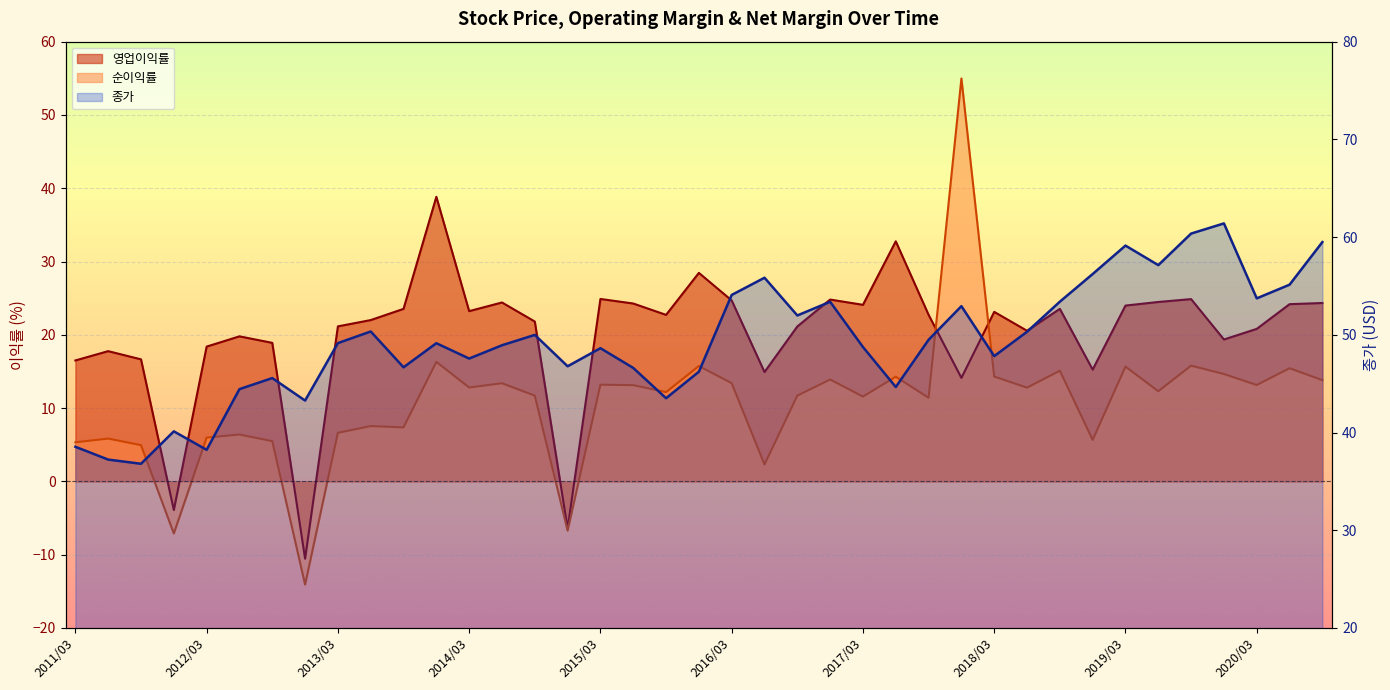

Rank the series by their maximum value, from lowest to highest.

영업이익률, 순이익률, 종가